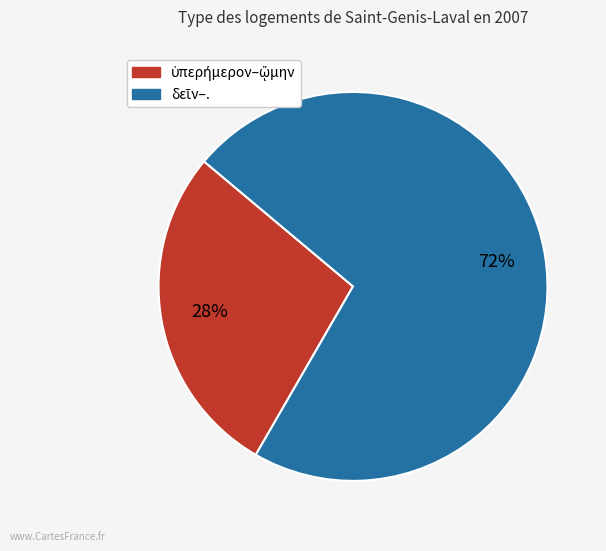

How many slices are in this pie chart?

2